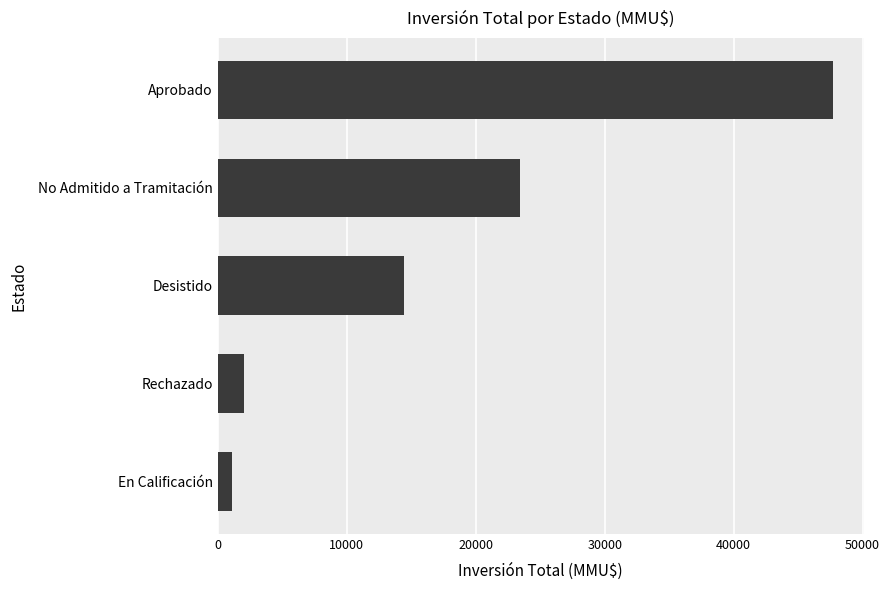

Reading bottom to top, extract all data points from this chart.

En Calificación=1090	Rechazado=2050	Desistido=14420	No Admitido a Tramitación=23442	Aprobado=47699